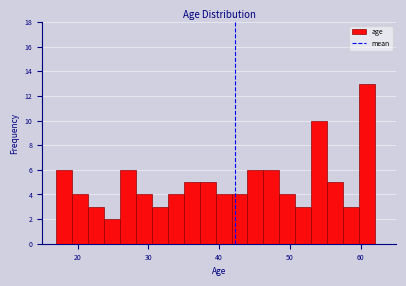

Read against the x-axis, roughly where is the centre of the tallest bar?

61